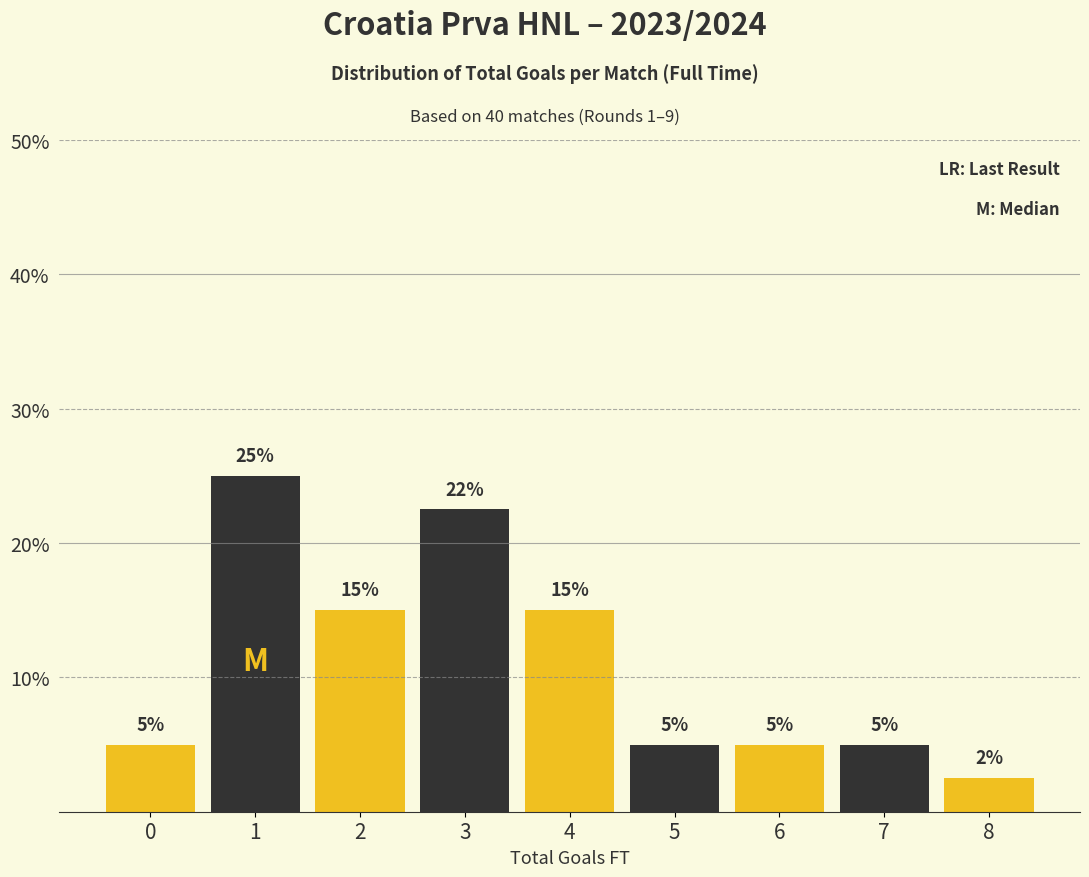

True or false: the data shows 22.5 at 3.

True